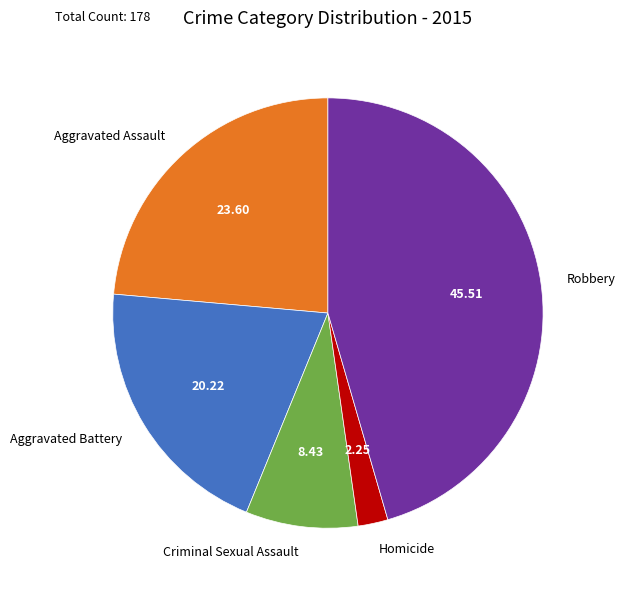

Is there a majority slice in this chart?

No